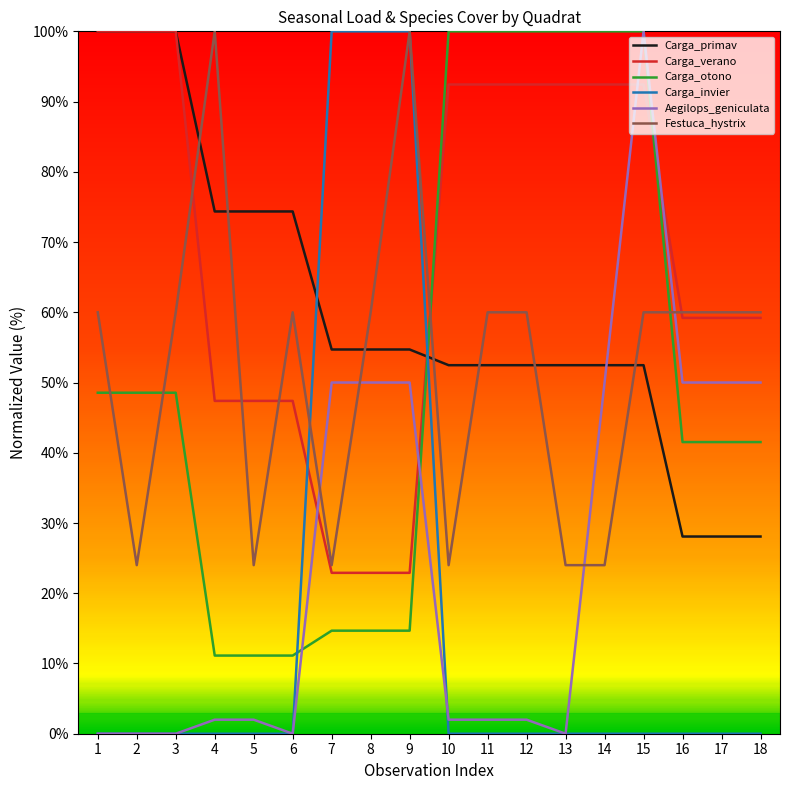

What is the difference between the highest and lowest values at 15?

100.0